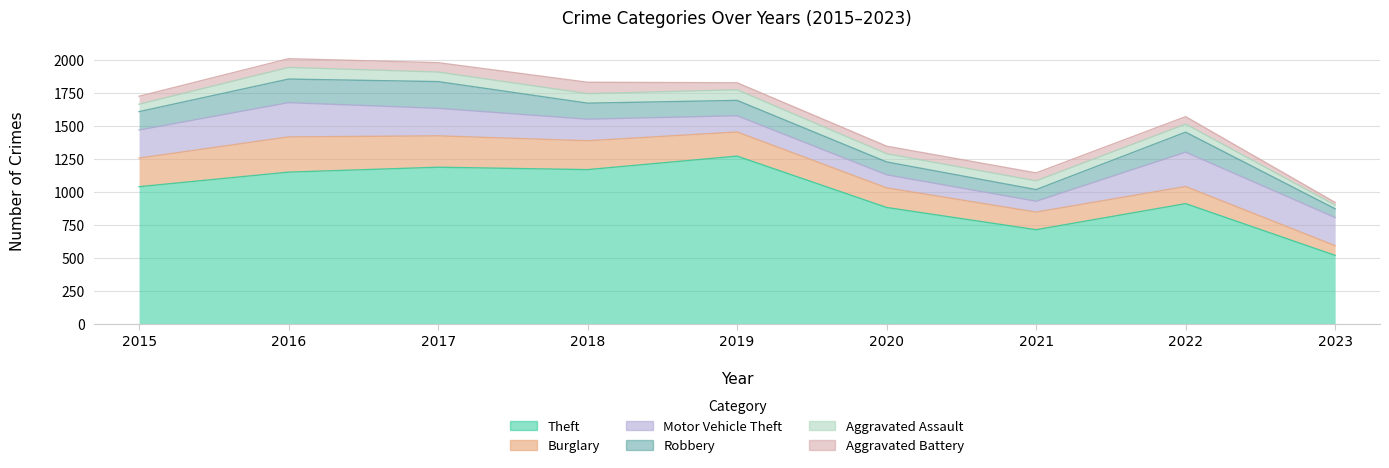

Reading left to right, extract all data points from this chart.

Theft: 1041	1151	1188	1170	1272	884	716	913	522
Burglary: 216	266	237	218	182	148	133	129	73
Motor Vehicle Theft: 212	259	208	163	123	99	82	260	213
Robbery: 139	178	202	121	116	97	88	151	66
Aggravated Assault: 56	88	72	72	80	62	66	61	28
Aggravated Battery: 60	66	71	86	53	57	60	56	20